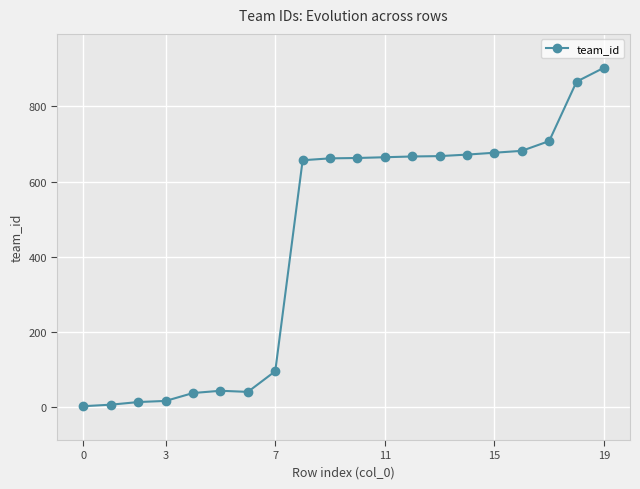

What is the maximum value shown in the chart?

903